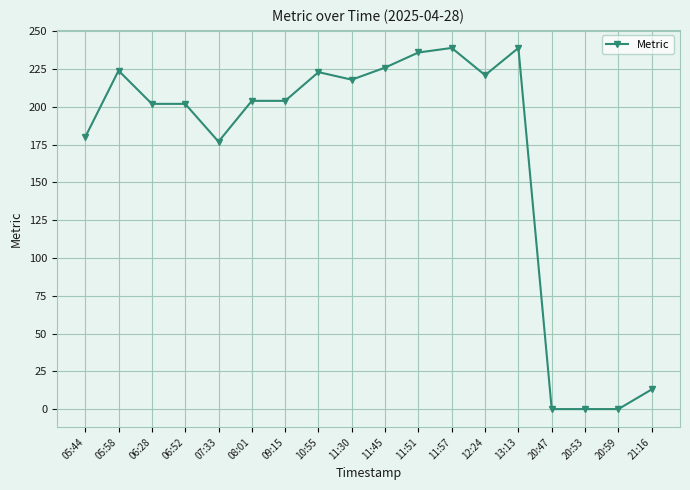

True or false: there are more than 2 points higher than both neighbors.

True